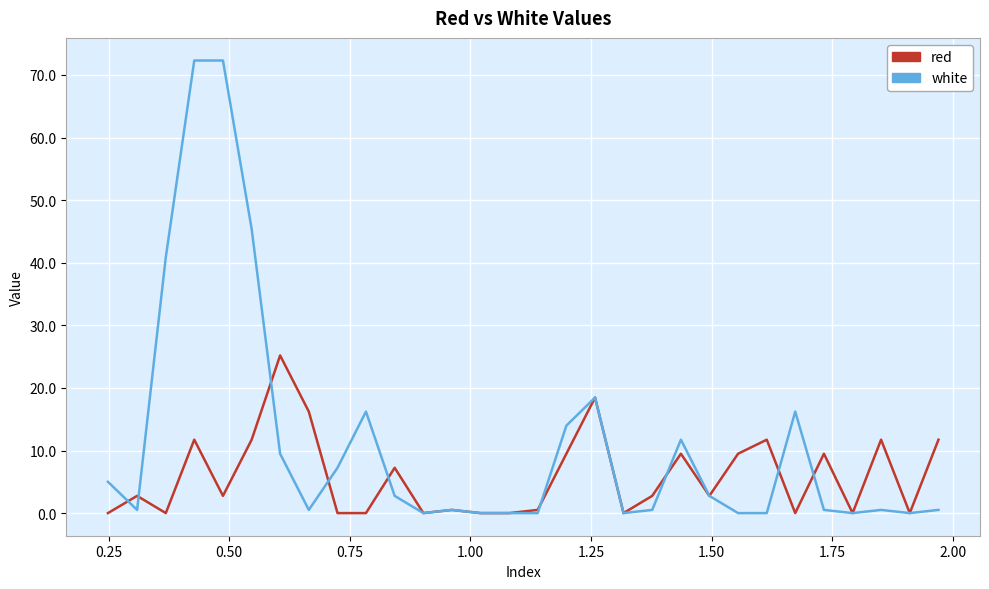

Reading left to right, what are all the values shown in this chart?

red: 0.0	2.8	0.0	11.7	2.8	11.7	25.2	16.2	0.0	0.0	7.2	0.0	0.5	0.0	0.0	0.5	9.5	18.5	0.0	2.8	9.5	2.8	9.5	11.7	0.0	9.5	0.0	11.7	0.0	11.7
white: 5.0	0.5	40.9	72.3	72.3	45.4	9.5	0.5	7.2	16.2	2.8	0.0	0.5	0.0	0.0	0.0	14.0	18.5	0.0	0.5	11.7	2.8	0.0	0.0	16.2	0.5	0.0	0.5	0.0	0.5